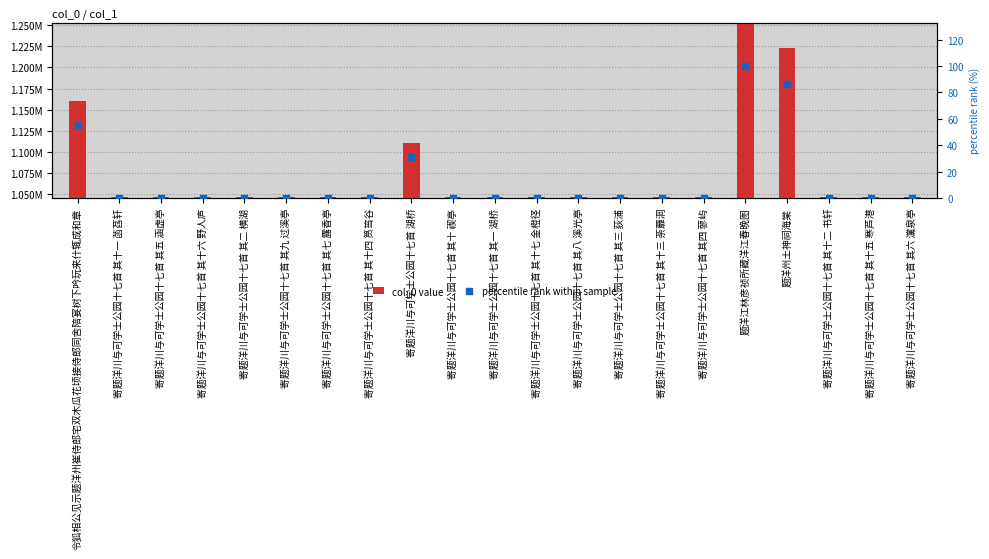

Which series reaches the minimum Y coordinate?

percentile rank within sample